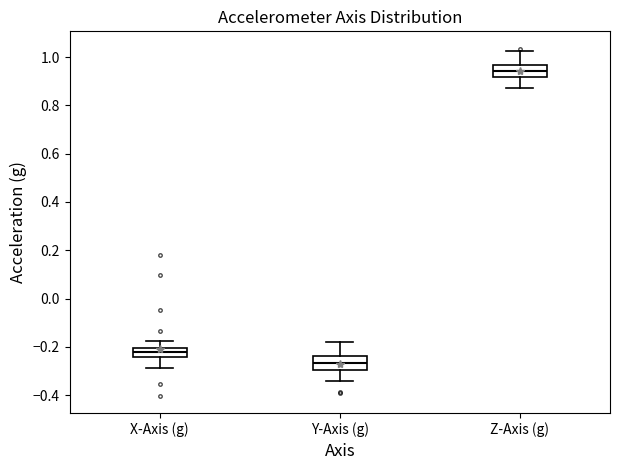

Reading left to right, transcribe this box plot: for each box, give where its median line is, the range the box spans, and where its two whiskers end, as read against the y-axis. The values are not printed on the chart, so give them approximately, as read against the axis.

X-Axis (g): median -0.22, box -0.24 to -0.20, whiskers -0.28 to -0.18
Y-Axis (g): median -0.26, box -0.30 to -0.24, whiskers -0.34 to -0.18
Z-Axis (g): median 0.94, box 0.92 to 0.96, whiskers 0.88 to 1.02